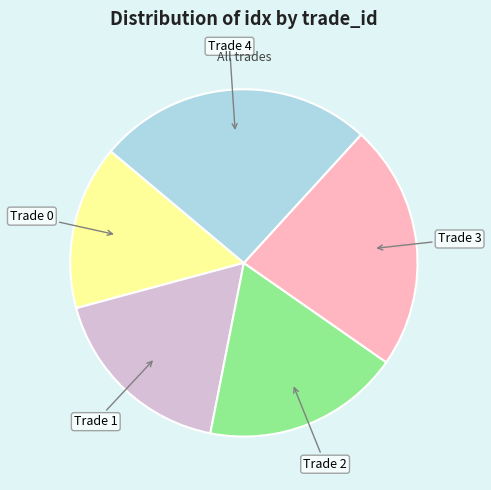

Is it true that Trade 1 is 18% of the pie?

True